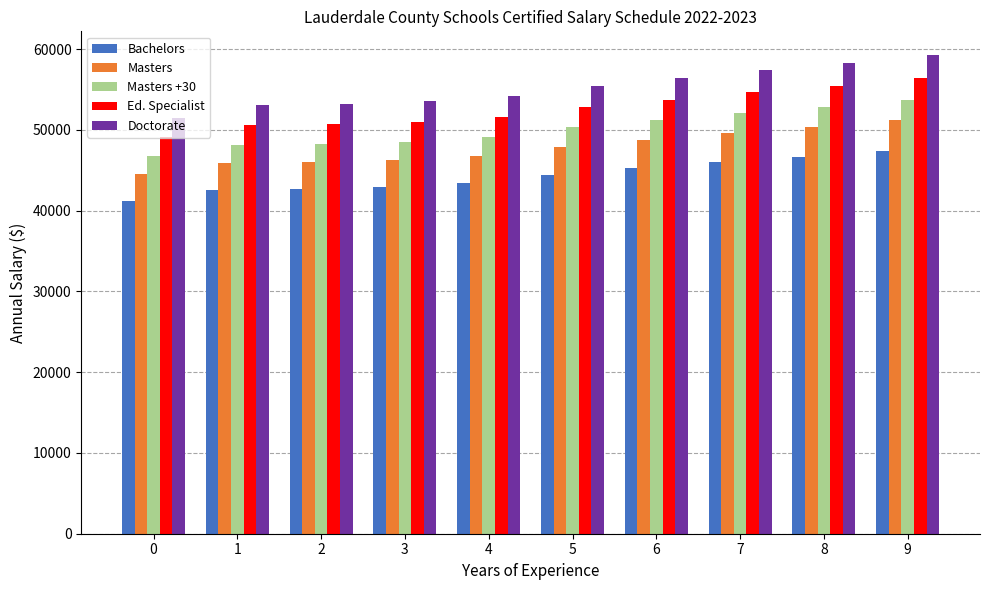

What is the difference between the maximum and minimum values in the Doctorate series?

7708.4